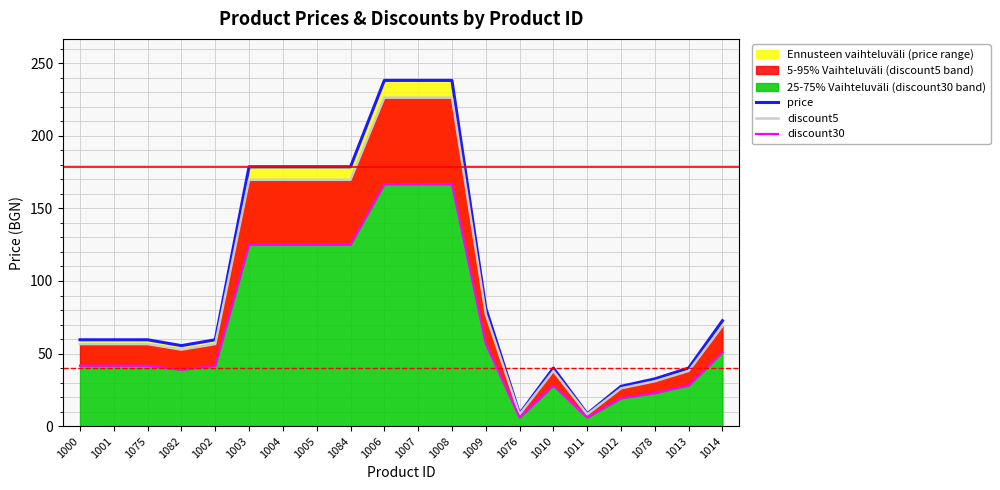

True or false: discount30 and price cross at least once.

False